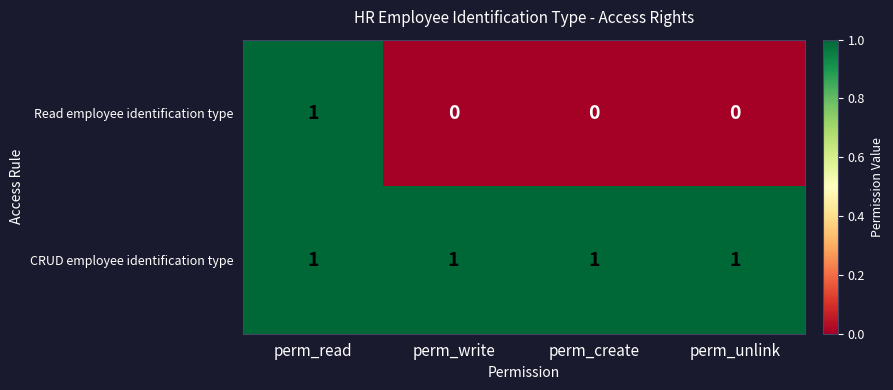

At which category is the sum across all series the highest?

perm_read